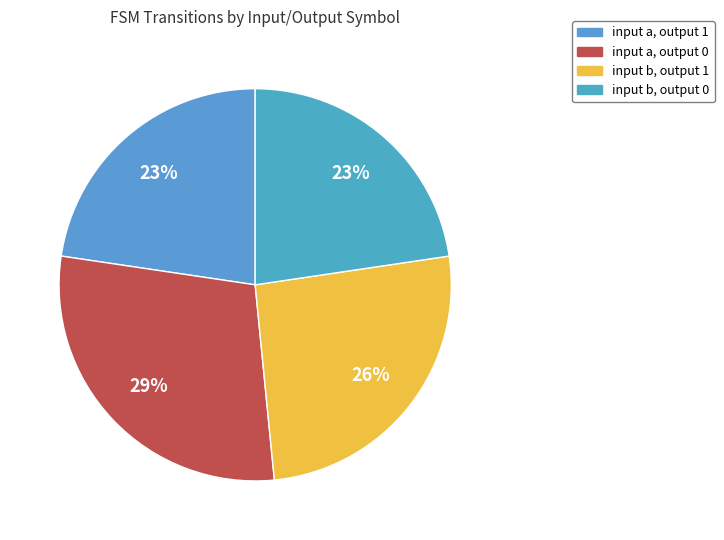

To the nearest percent, what is the difference between the largest and smallest slice percentages?

6%